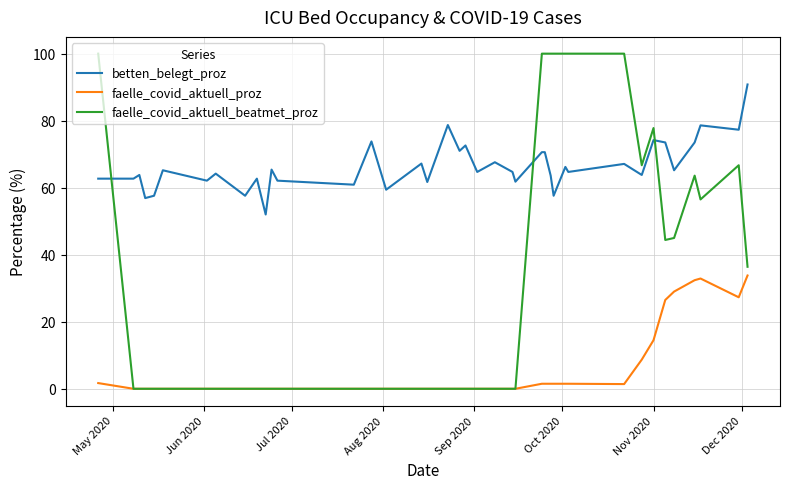

Which series has the widest spread of values?

faelle_covid_aktuell_beatmet_proz